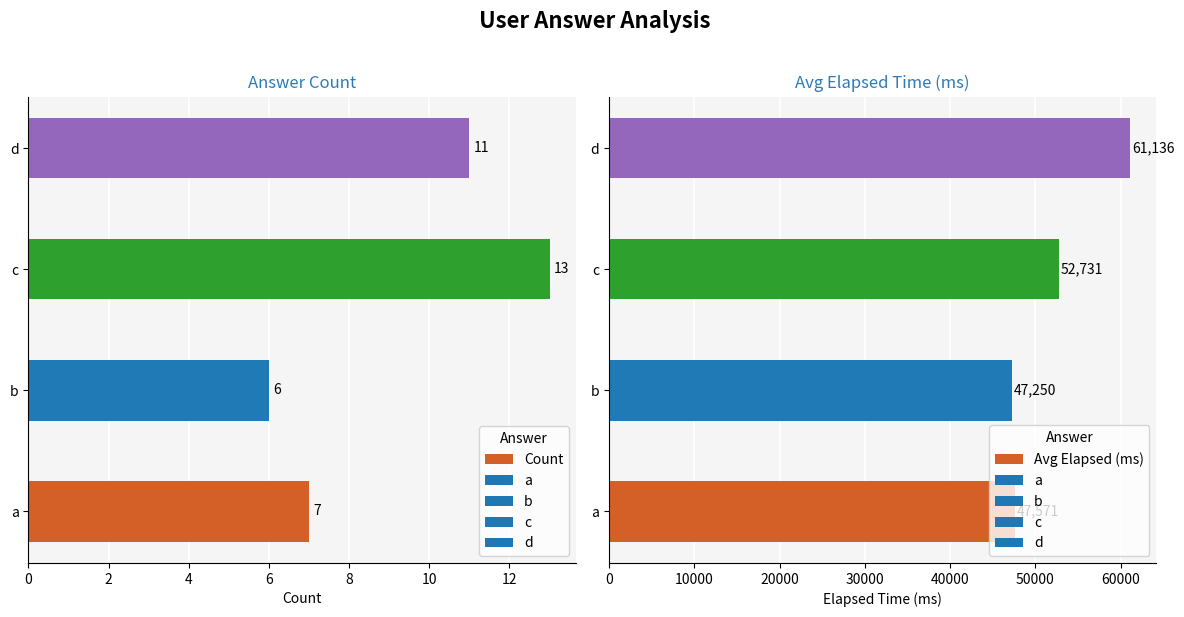

What are all the series names shown in the legend?

Count, Avg Elapsed (ms)